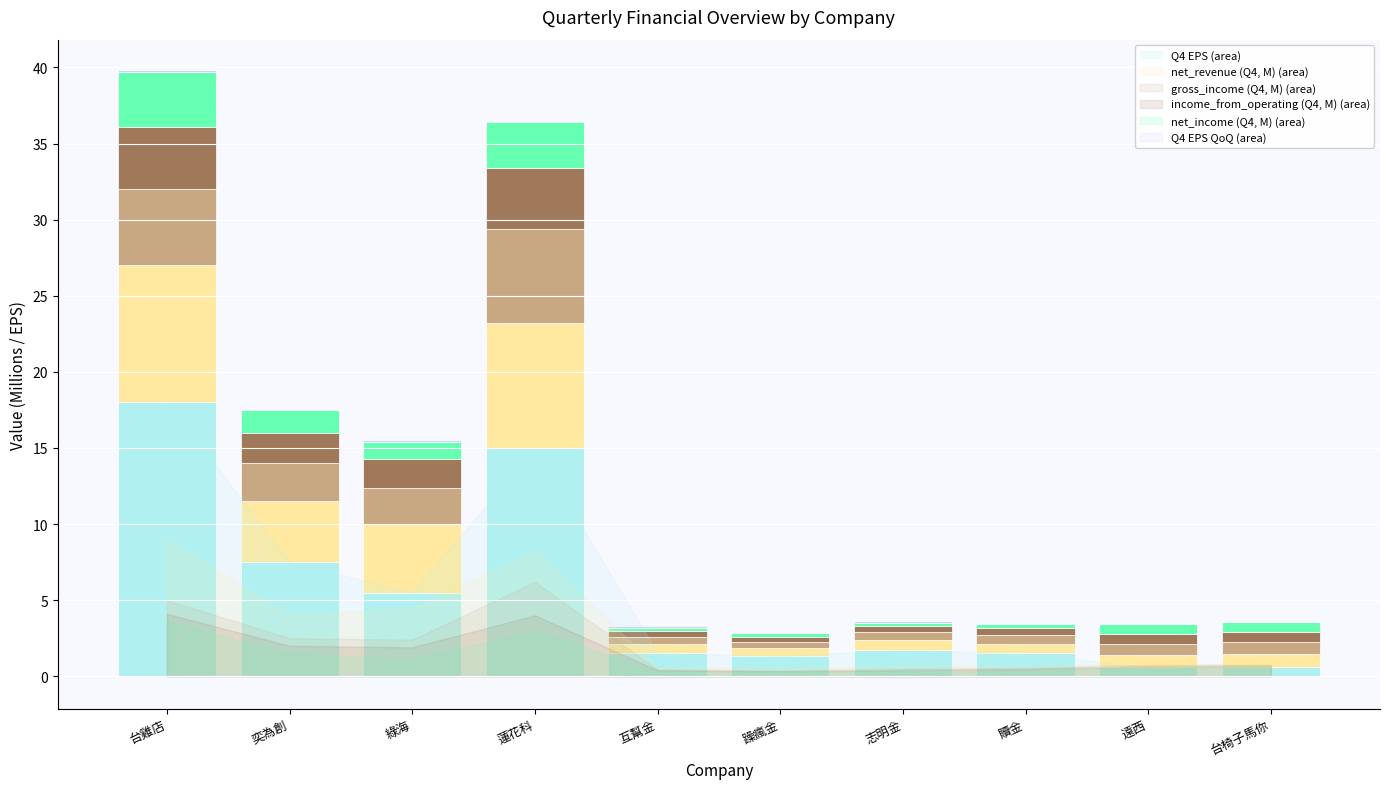

What is the greatest value displayed?

18.0